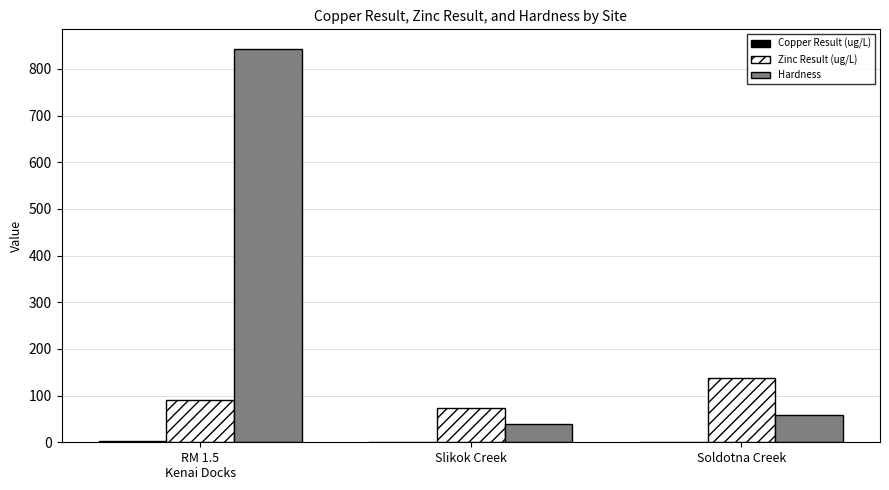

Does the chart contain stacked bars?

No